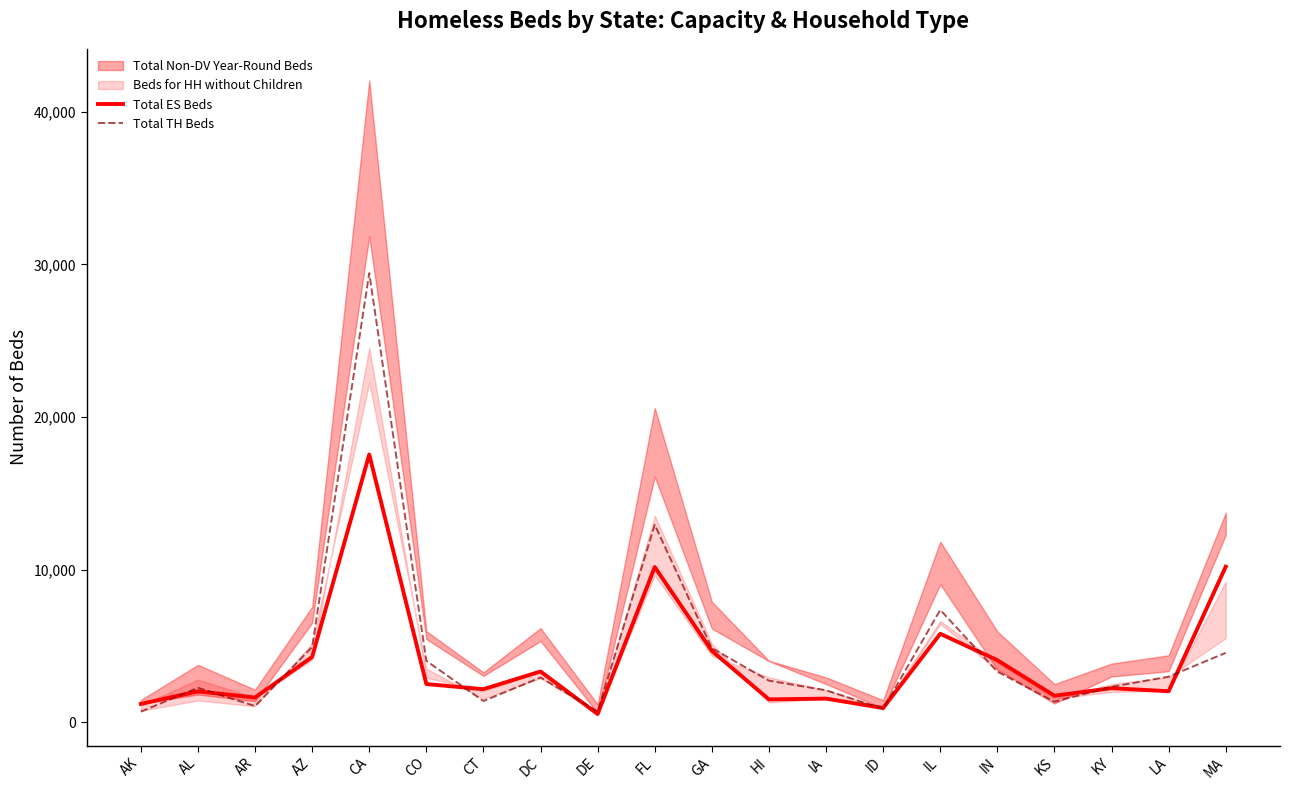

The Total TH Beds series shows 234 at DE. True or false?

False